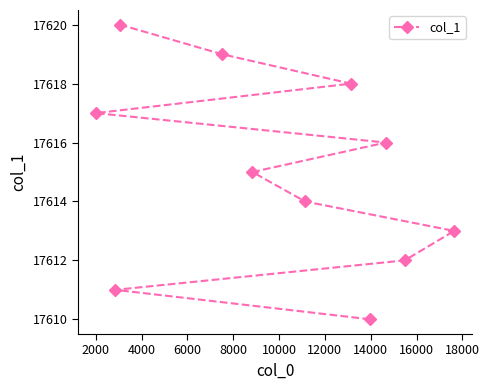

How many data points are above 17615?

5